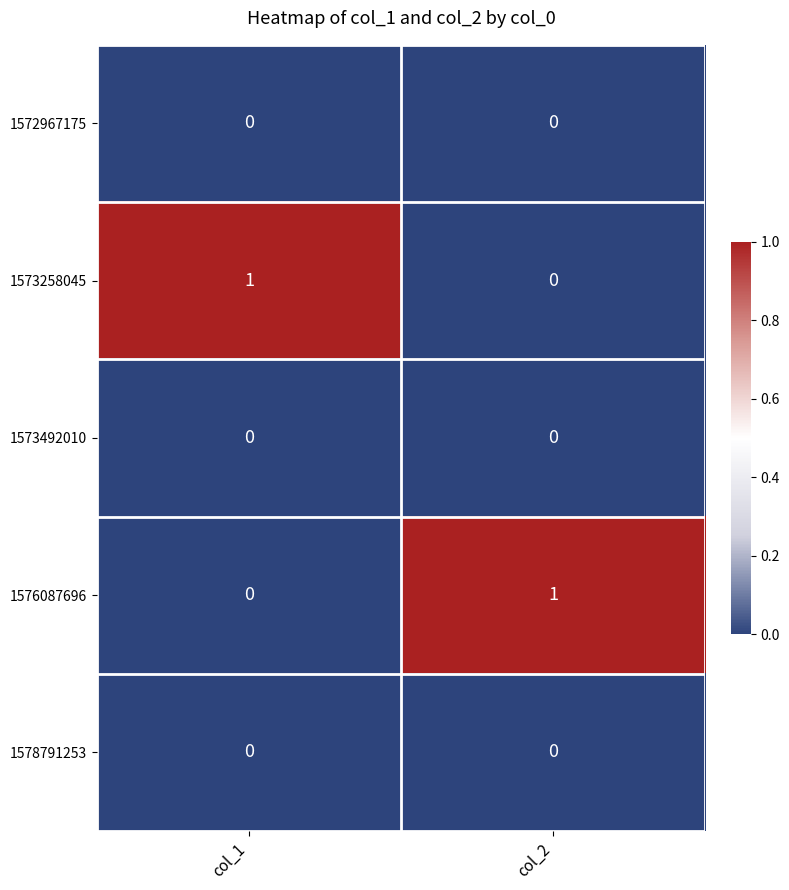

Reading left to right, what are all the values shown in this chart?

1572967175: 0	0
1573258045: 1	0
1573492010: 0	0
1576087696: 0	1
1578791253: 0	0